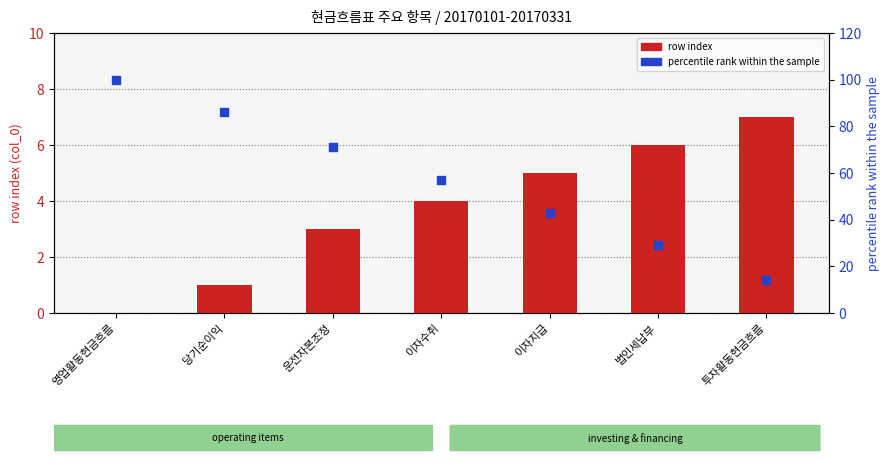

At which category is the sum across all series the highest?

영업활동현금흐름